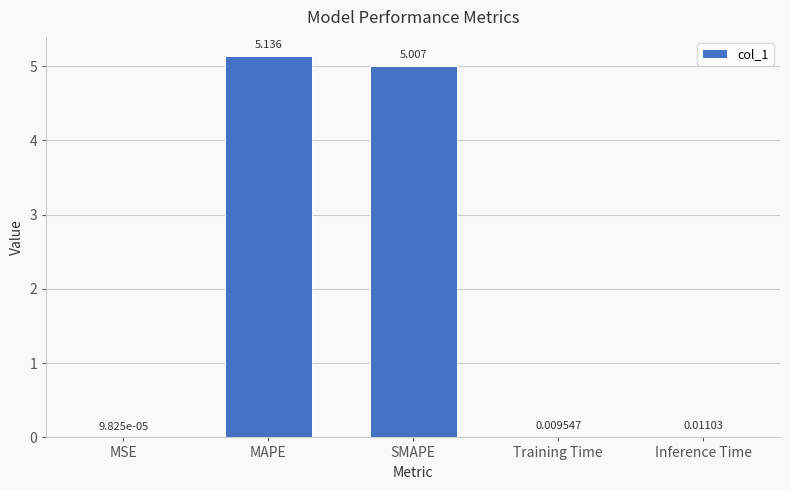

Which has a higher value, MSE or Training Time?

Training Time